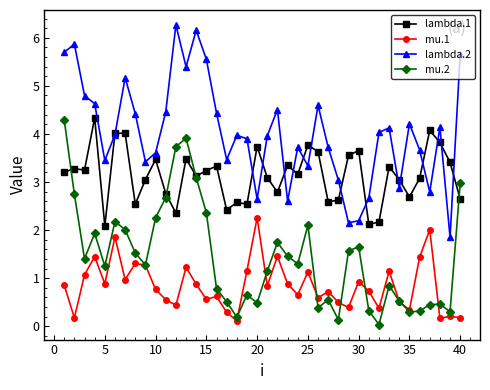

True or false: mu.2 has more than 2 interior local peaks.

True